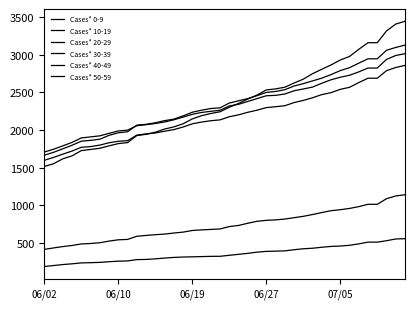

Does the chart display data point markers on the line(s)?

No